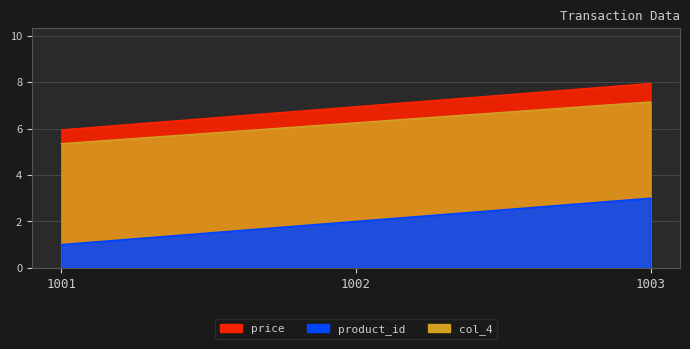

Which series has the largest range (max minus min)?

product_id